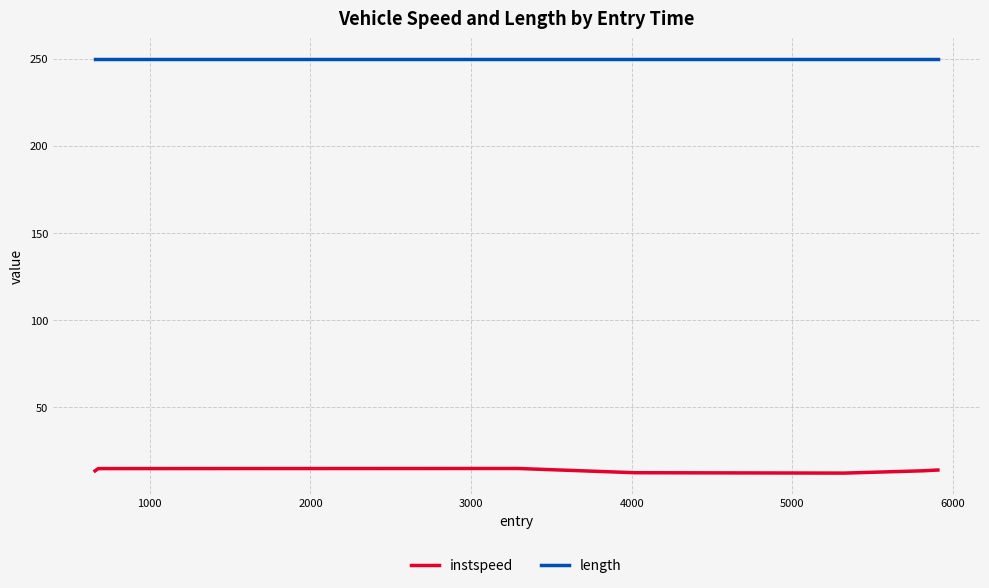

At how many categories does at least one series exceed 179?

7